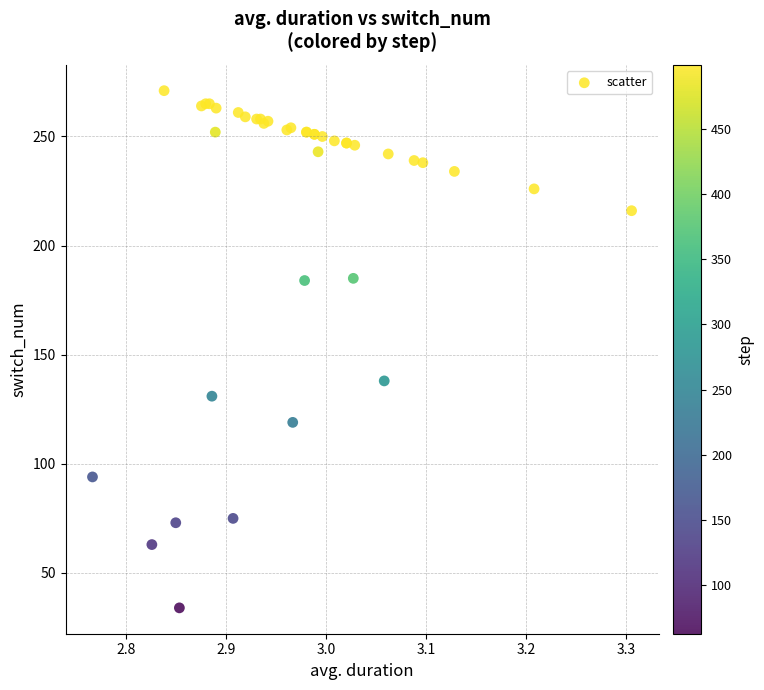

What Y value in the scatter plot is closest to 152?

138